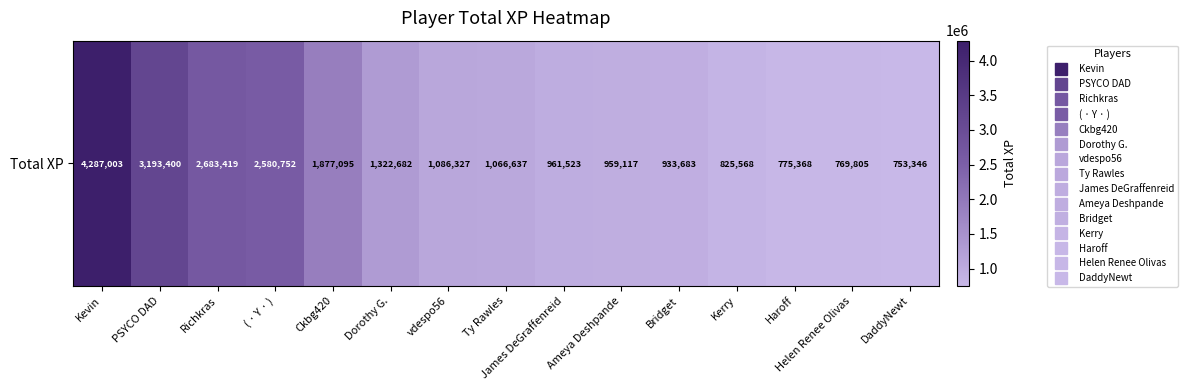

Where is the data nearest to the value 2520174?

( · Y · )